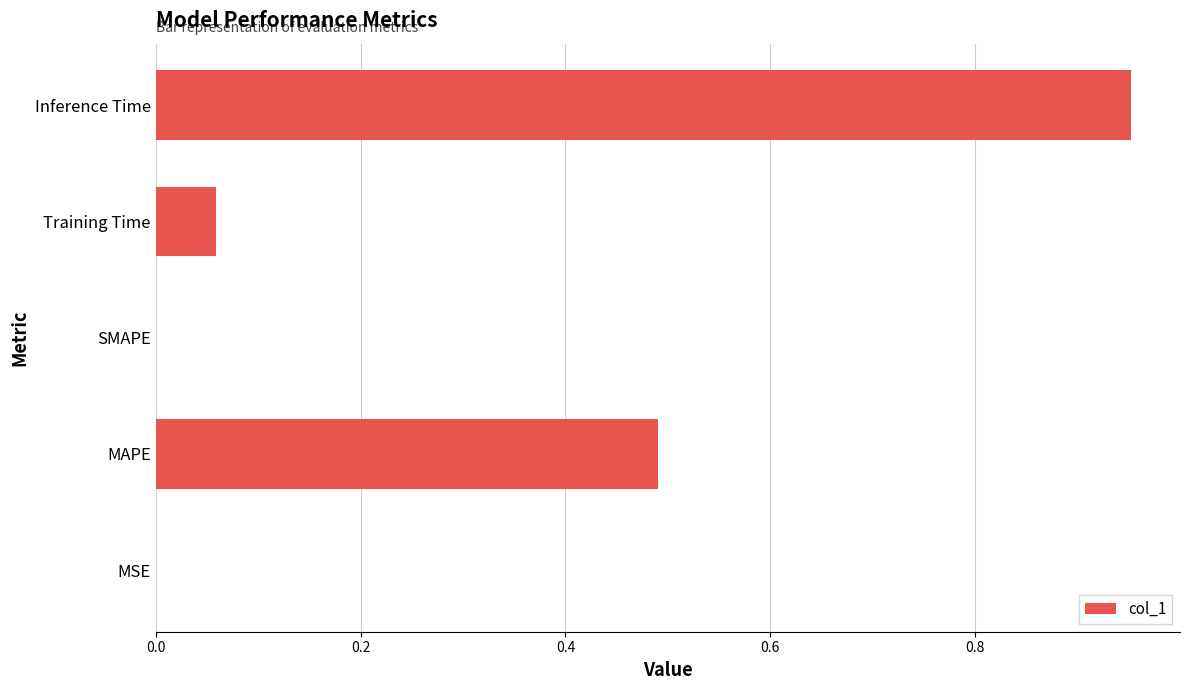

True or false: the data shows 0.0 at SMAPE.

True